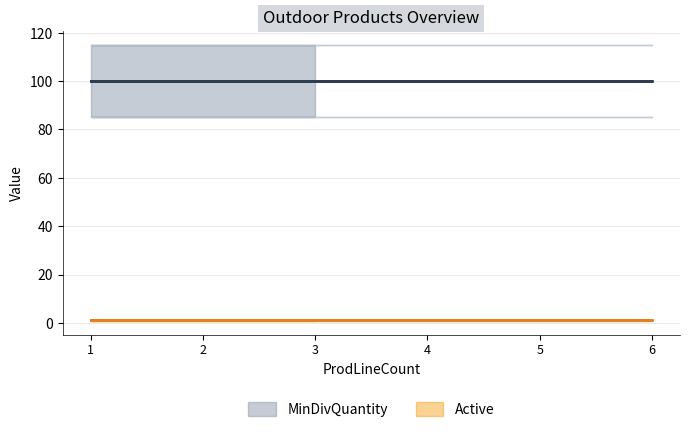

True or false: MinDivQuantity and Active cross at least once.

False